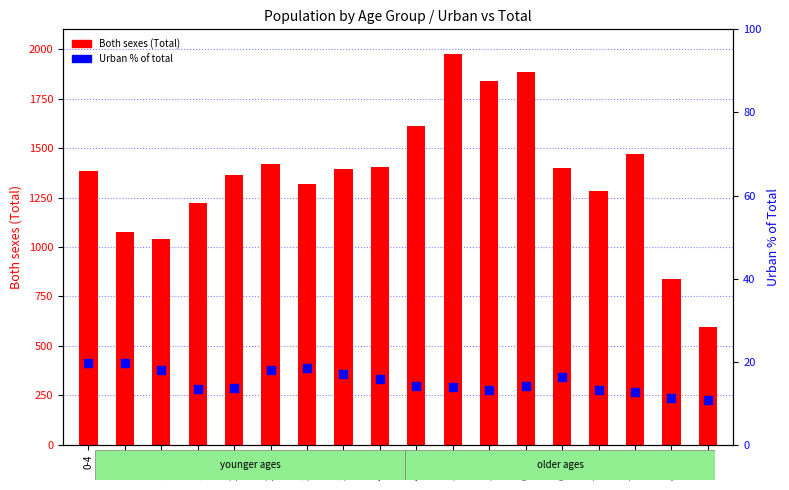

Which series contains the lowest Y value?

Urban % of total